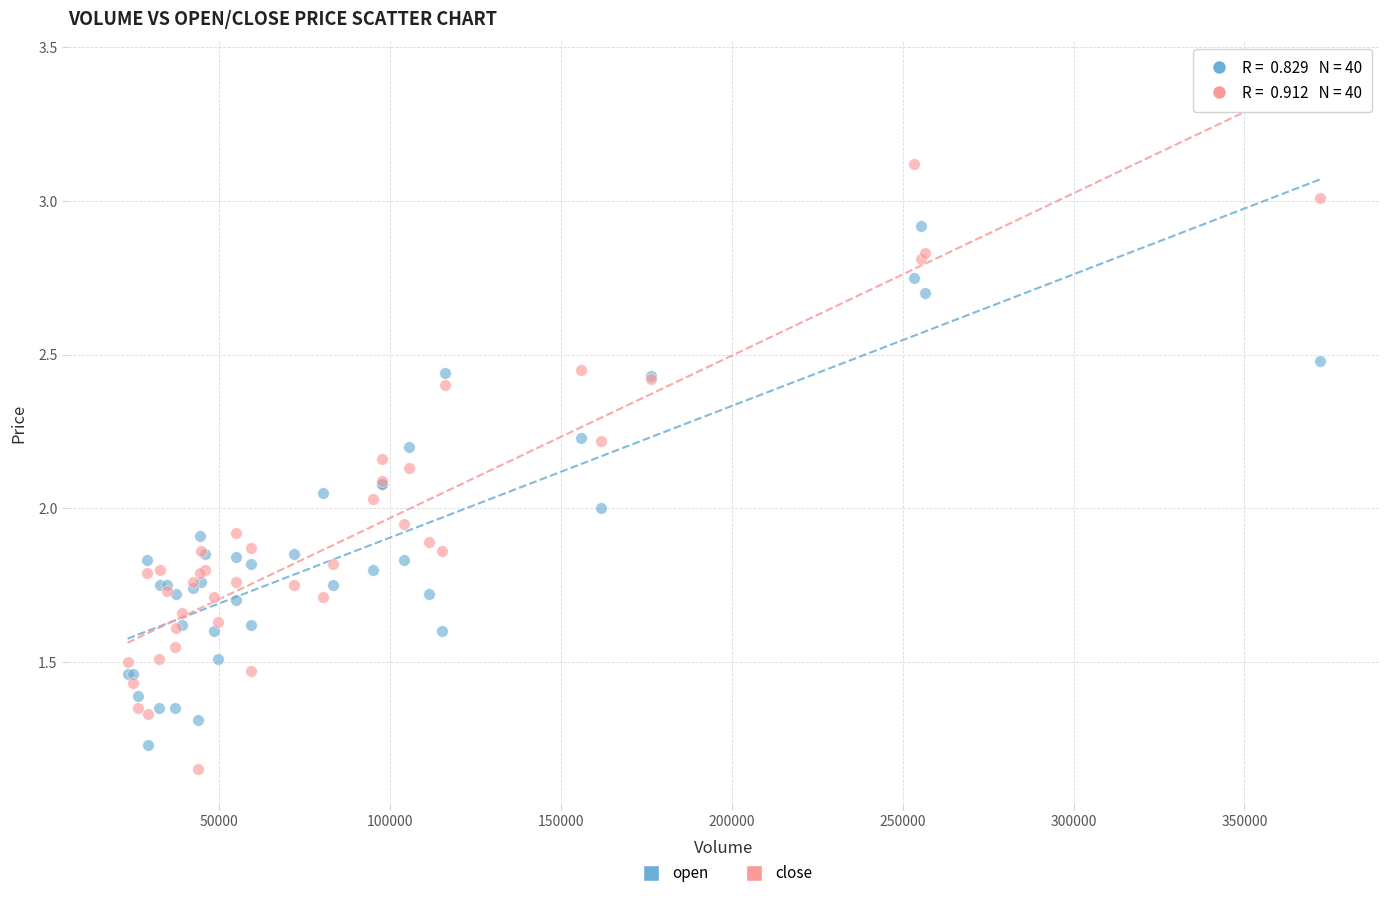

Which series reaches the maximum Y coordinate?

close